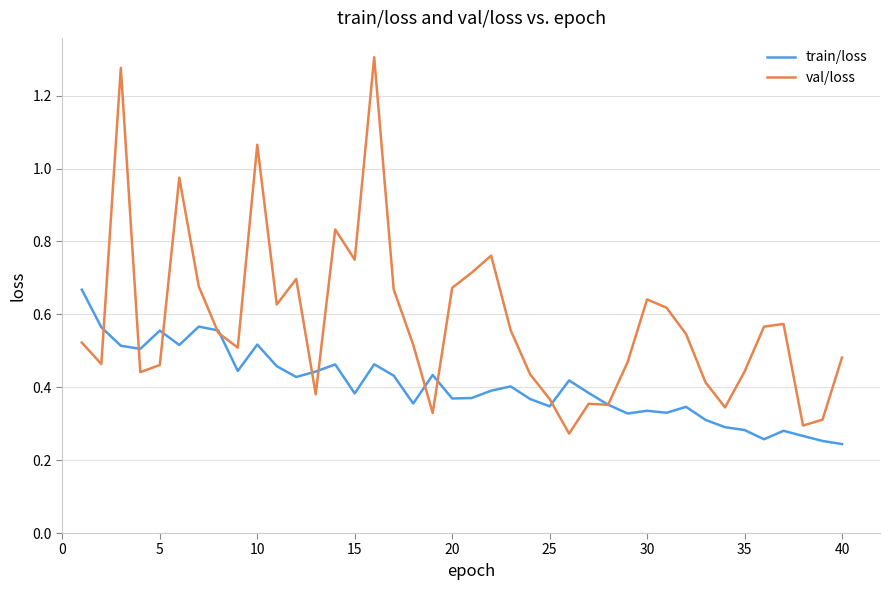

Which series has the largest total across all categories?

val/loss